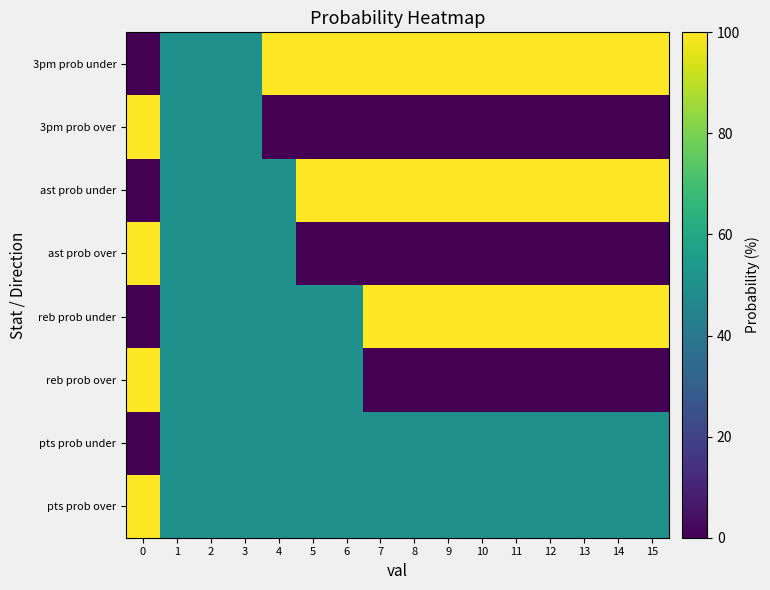

What is the maximum value shown in the chart?

100